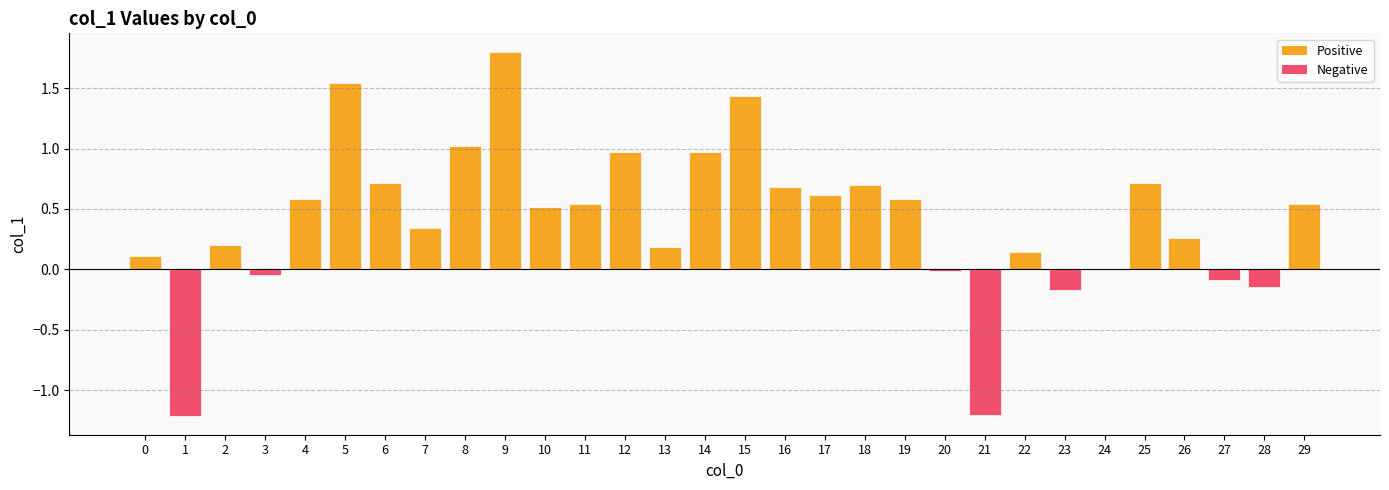

What is the greatest value displayed?

1.8